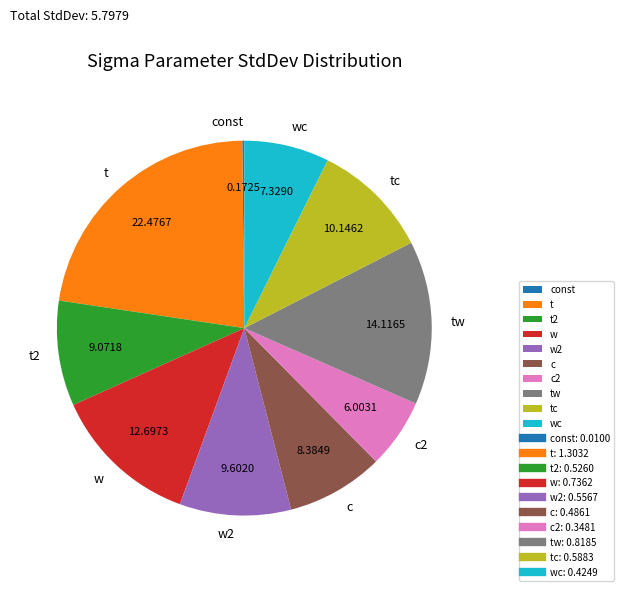

What is the largest slice in the pie chart?

t